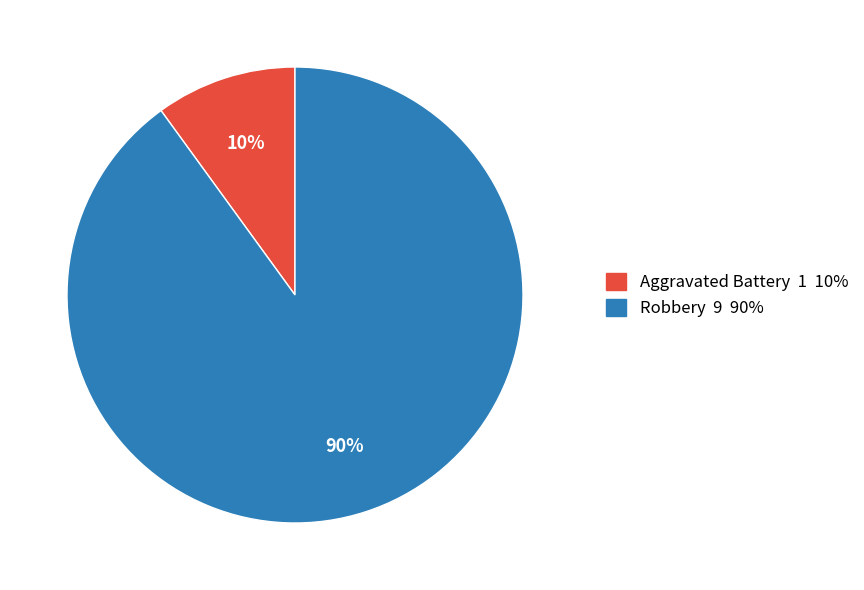

True or false: Robbery 9 90% accounts for 90% of the total.

True